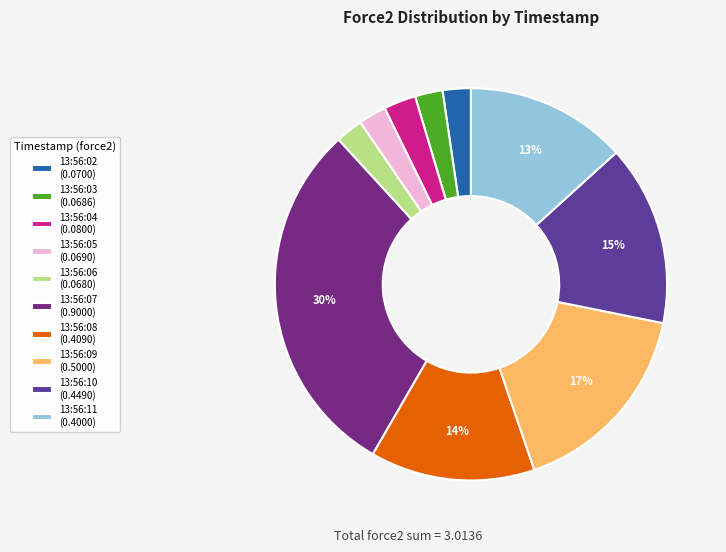

Is 13:56:04 the majority of the pie?

No